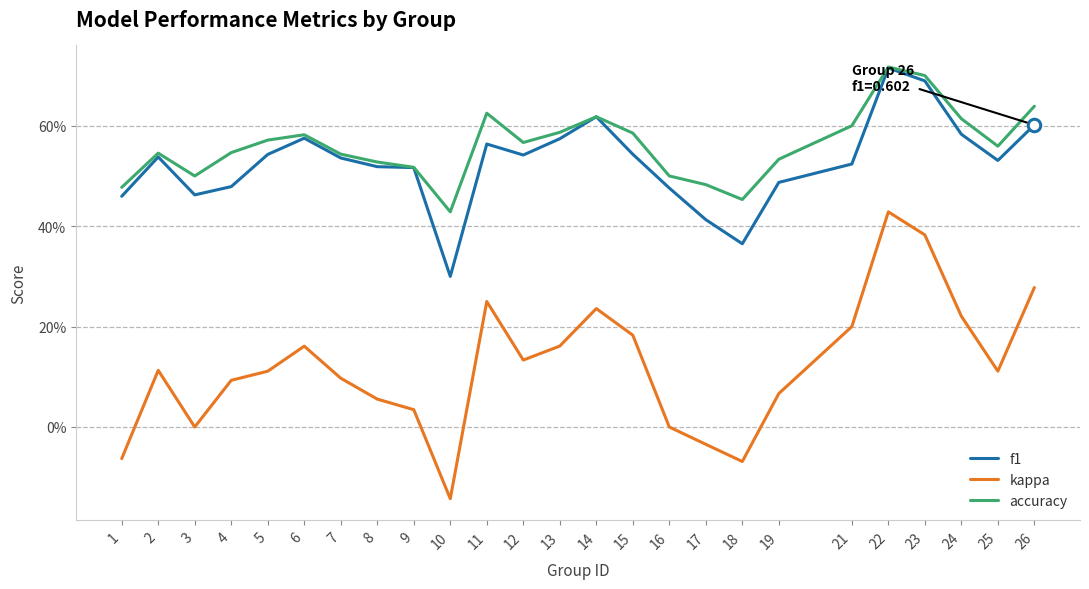

True or false: accuracy has a value of 0.8 at 7.

False